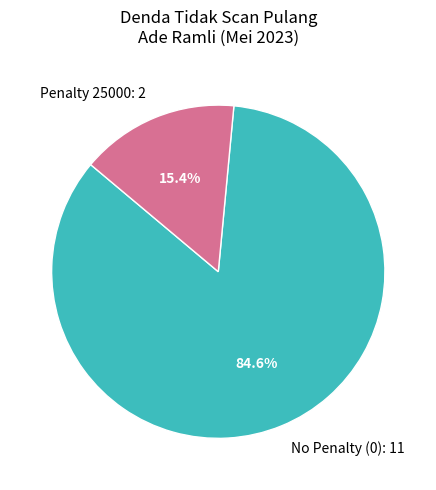

Which slice is the smallest?

Penalty 25000: 2